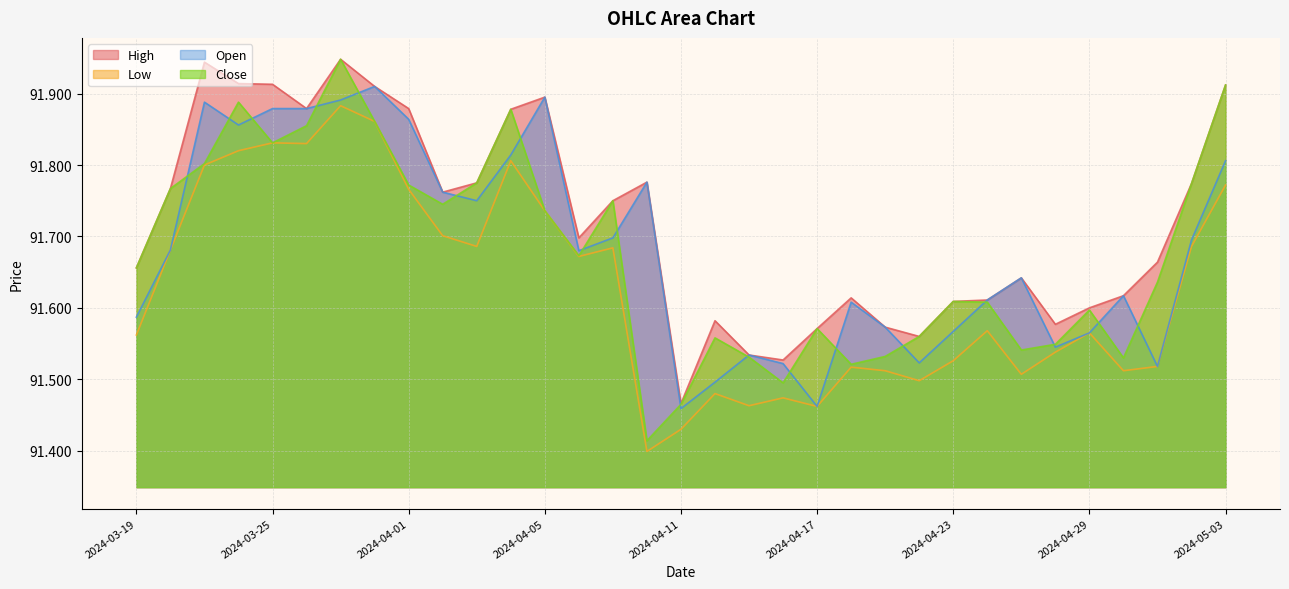

At how many categories does at least one series exceed 91?

33